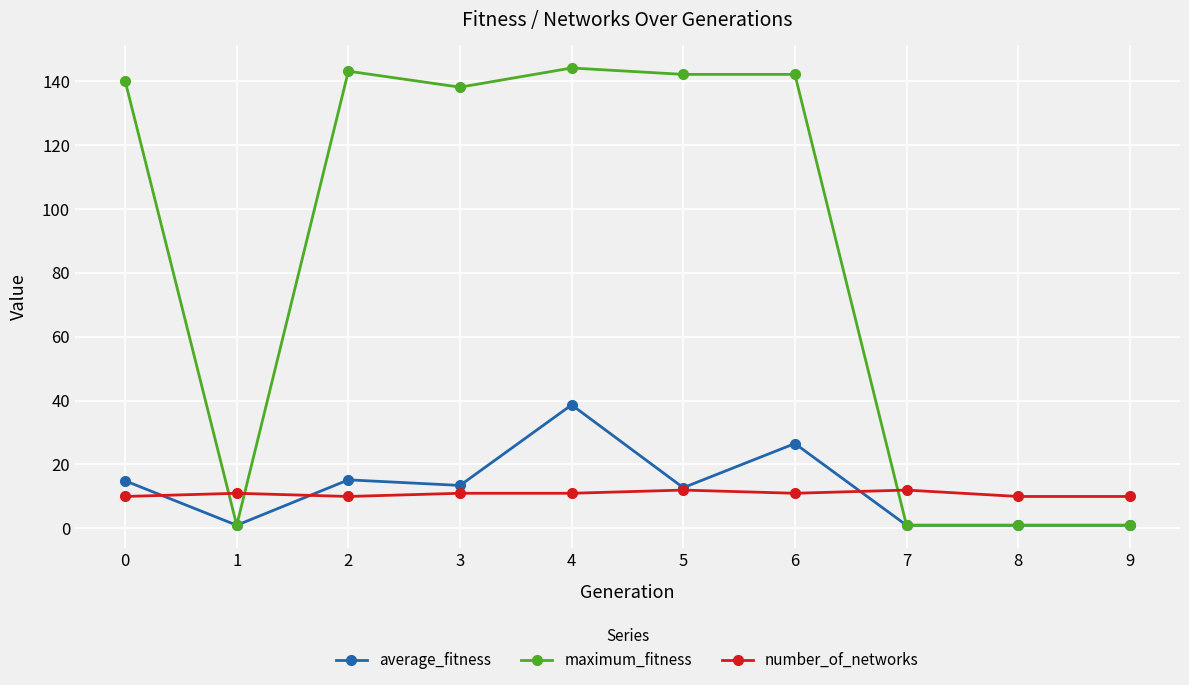

What is the average value of the average_fitness series?

12.5